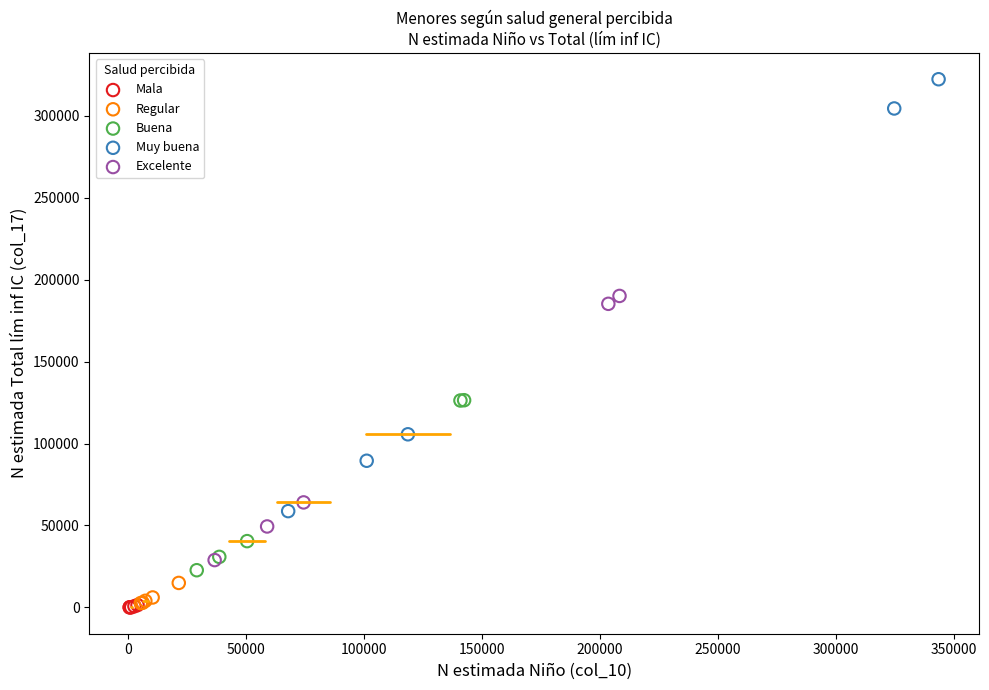

Which series reaches the maximum Y coordinate?

Muy buena